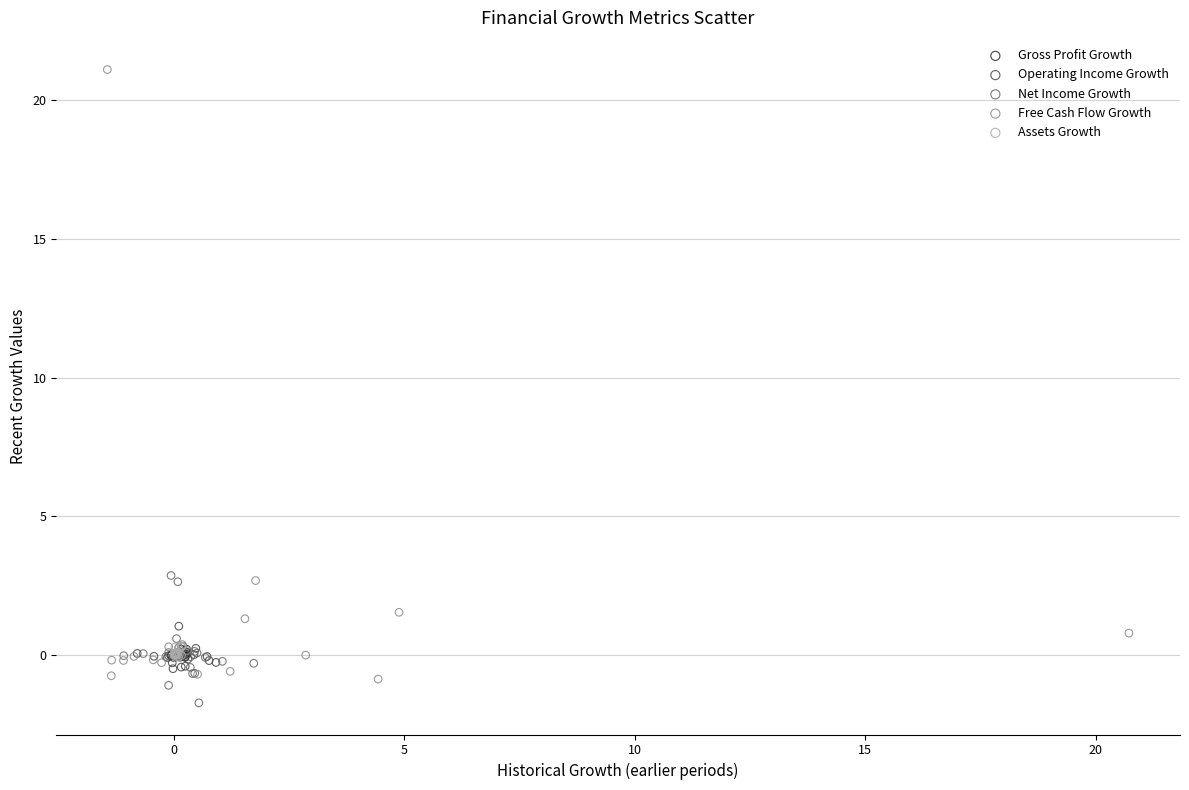

Which series has the largest Y range (max minus min)?

Free Cash Flow Growth